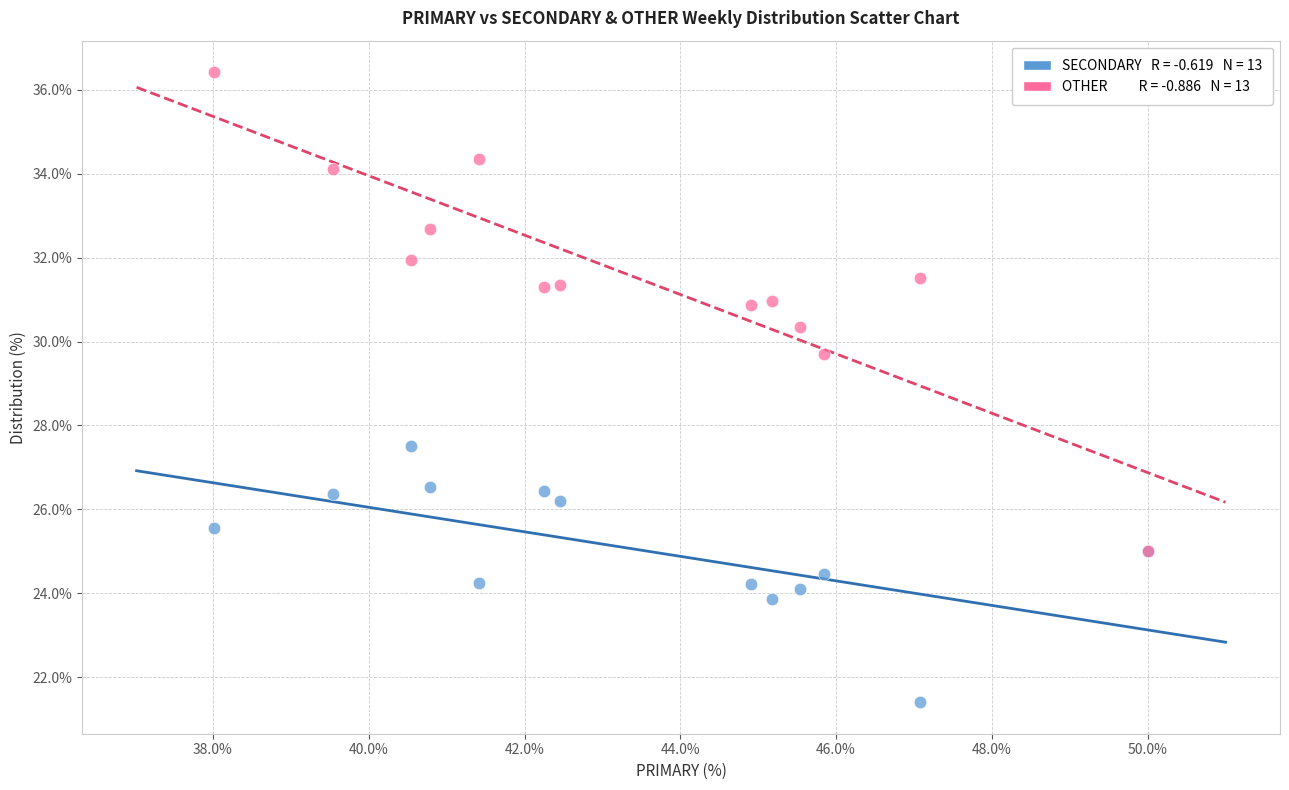

Across all series, what Y value is closest to 28?

27.5